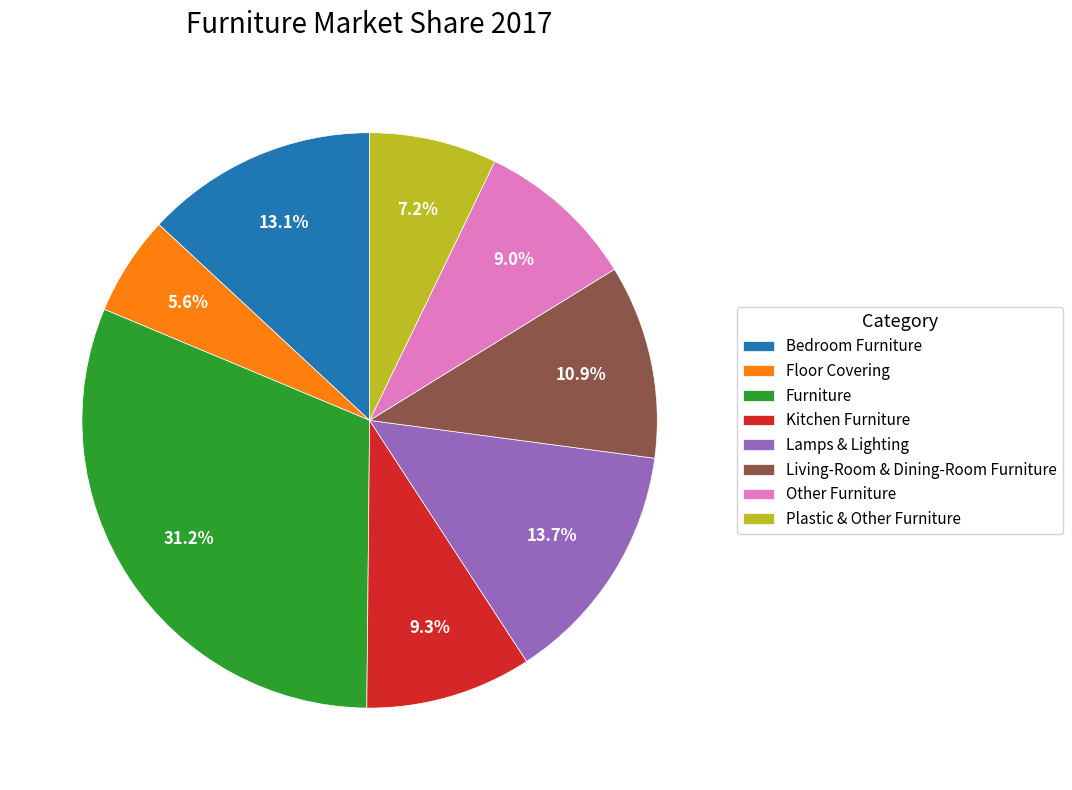

Count the number of slices in the pie.

8